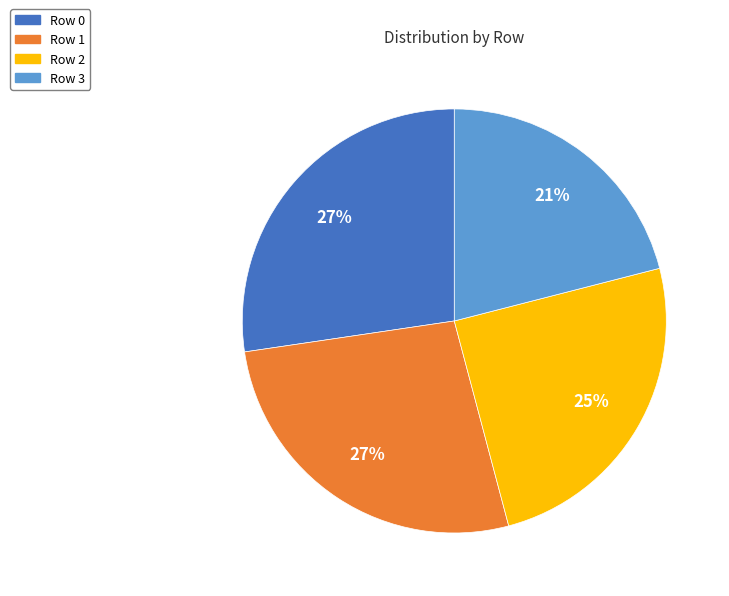

Does Row 0 account for over 50% of the chart?

No